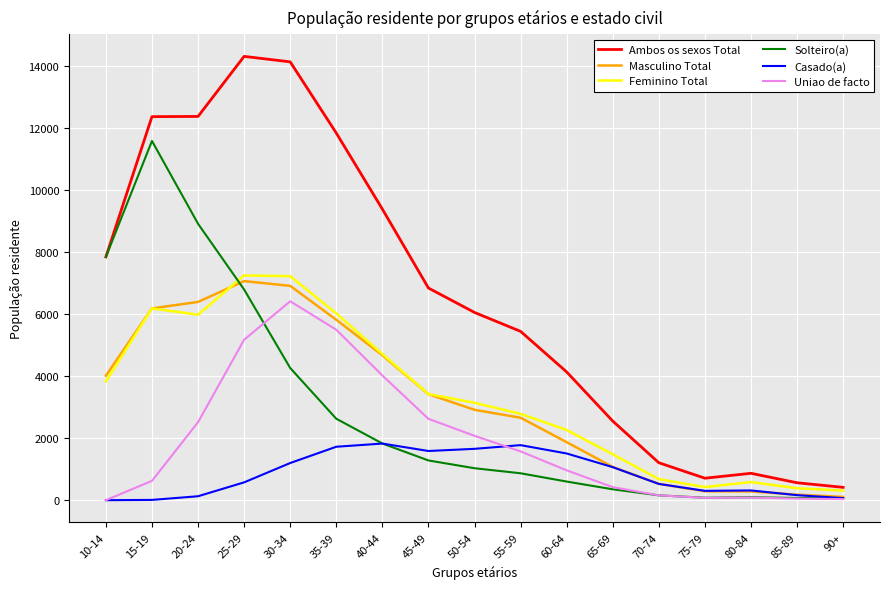

Which series has the largest total across all categories?

Ambos os sexos Total